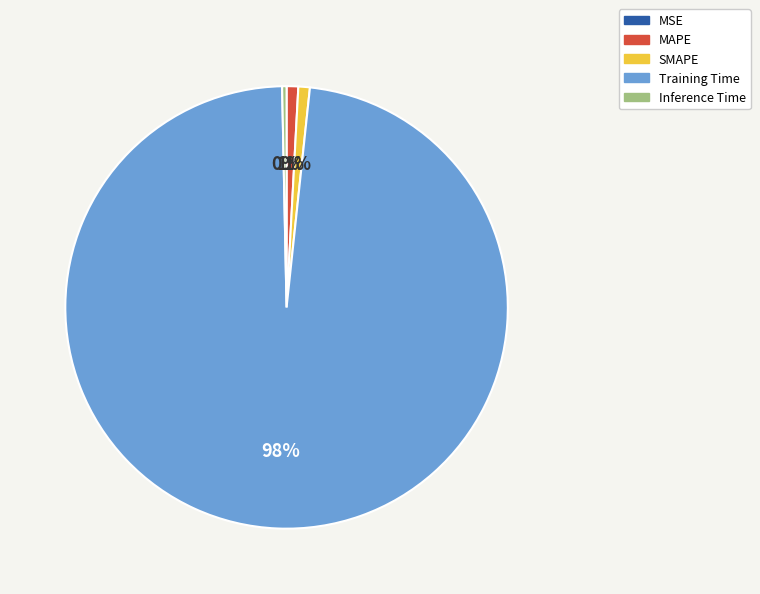

Is there any slice that represents more than half of the pie?

Yes